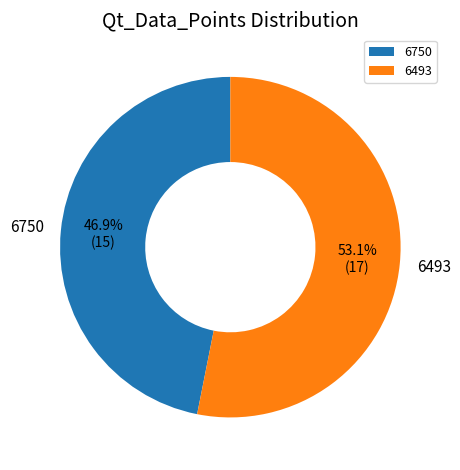

Is it true that 6750 is 47% of the pie?

True